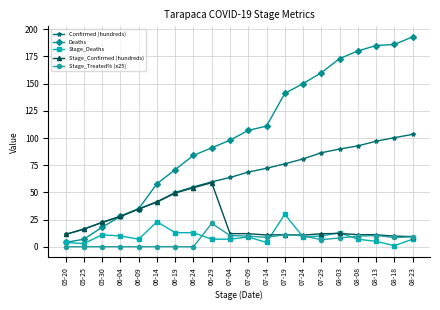

How many times do Stage_Treated% (x25) and Stage_Deaths cross each other?

5